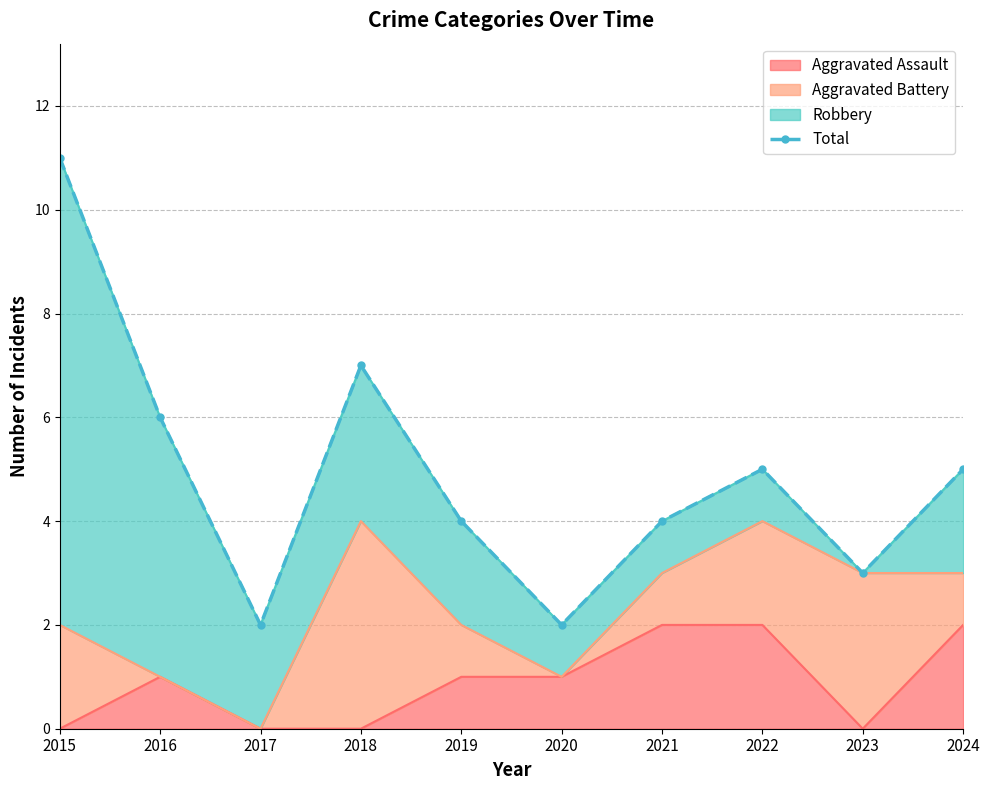

What is the difference between the maximum and minimum values?

9